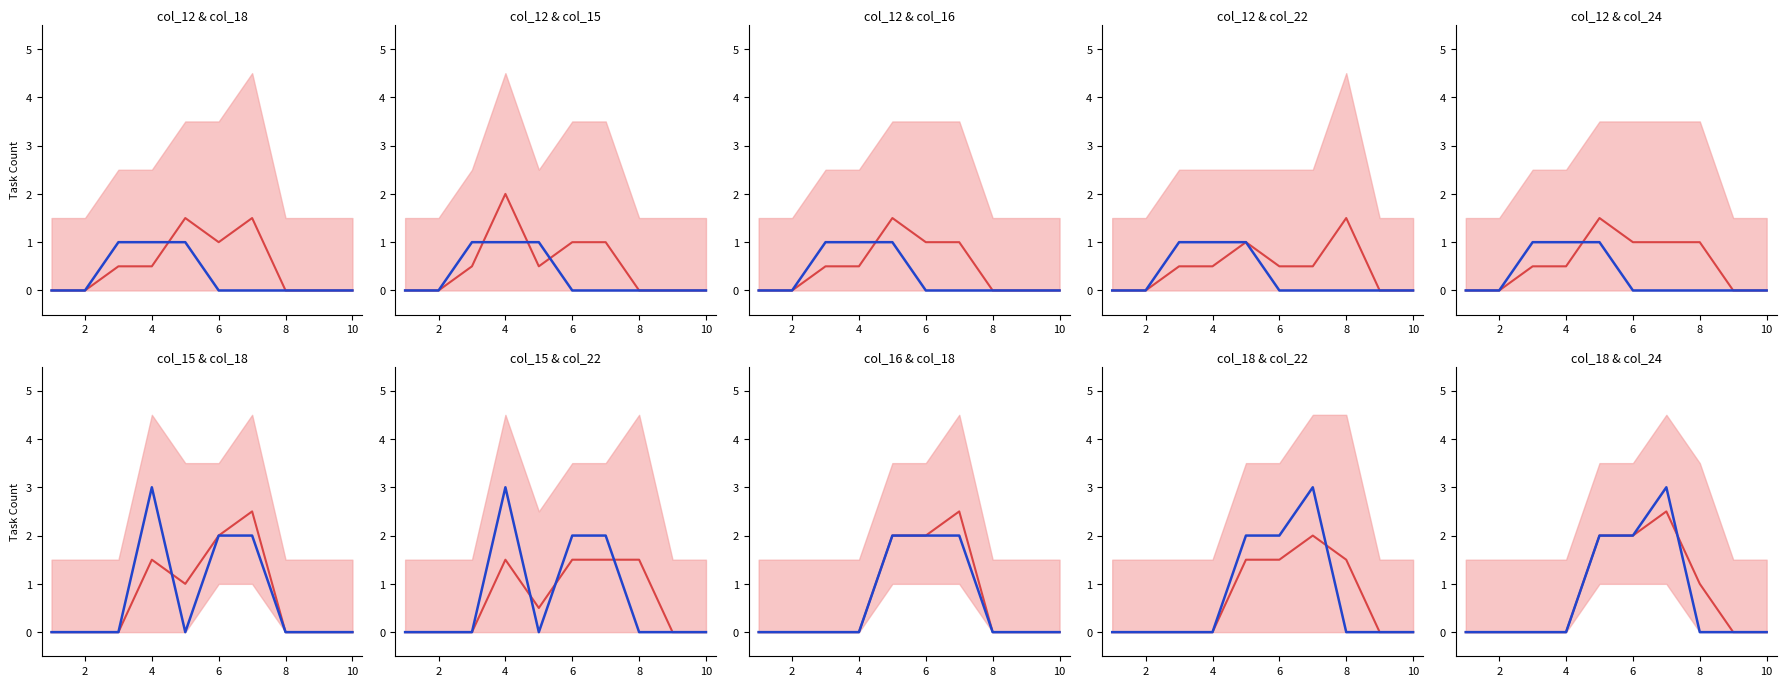

How many col_12 values are between 0 and 1?

10